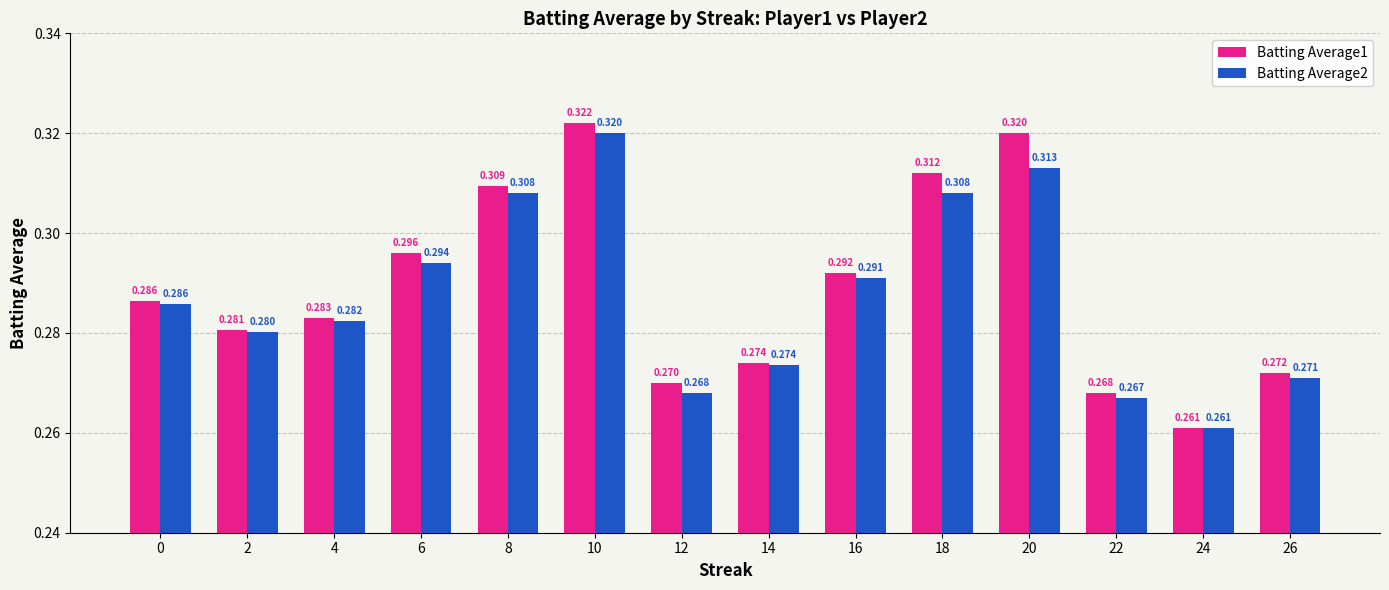

Which label corresponds to the smallest value in the chart?

24